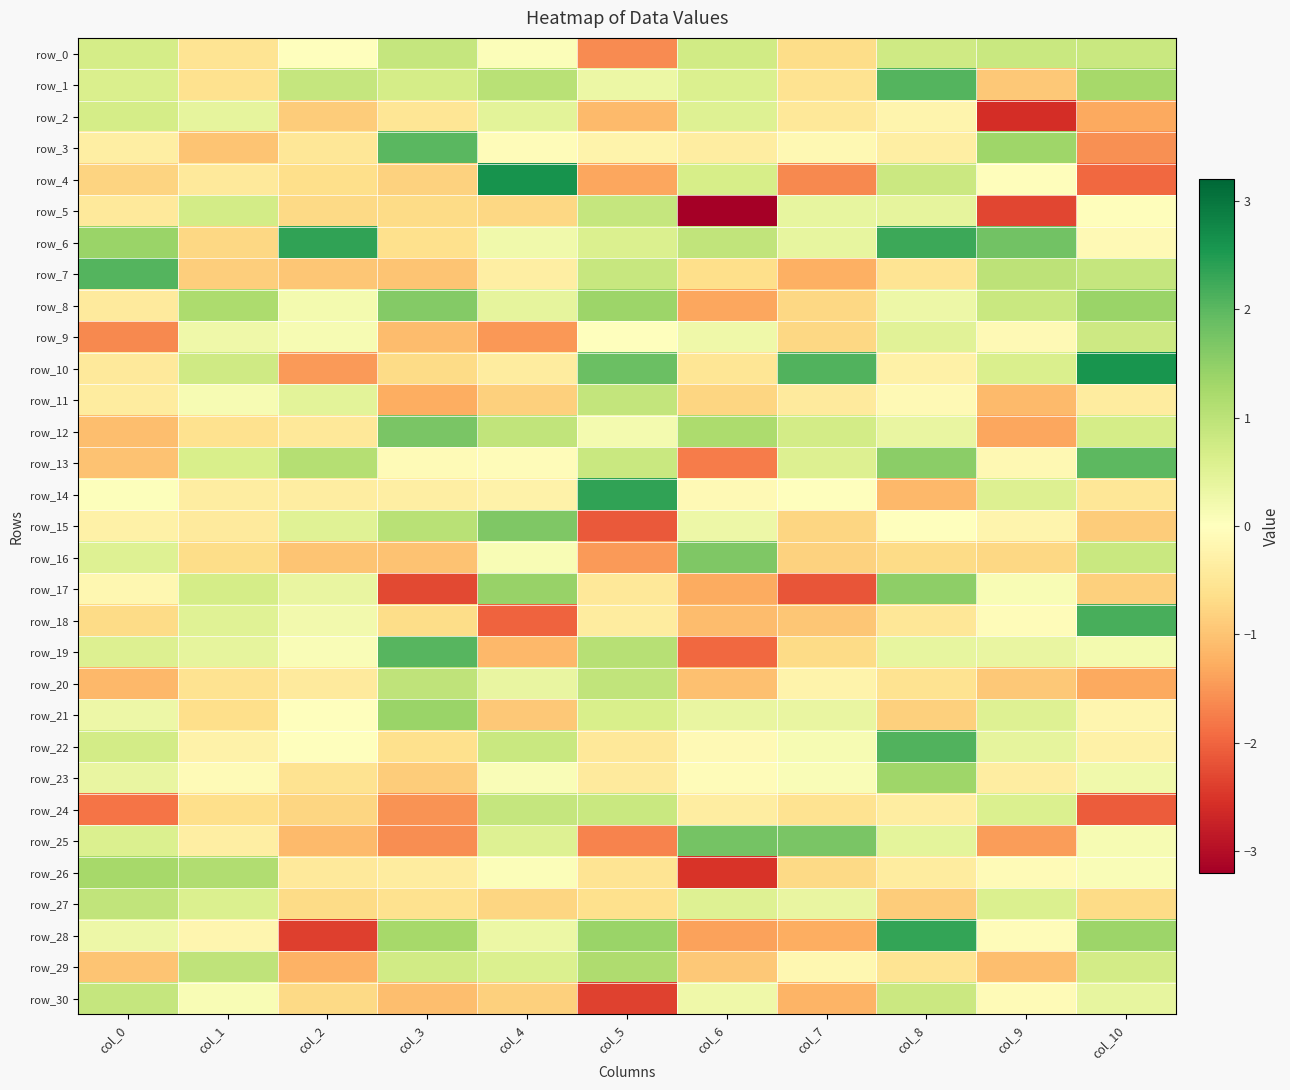

Which series has the widest spread of values?

row_28